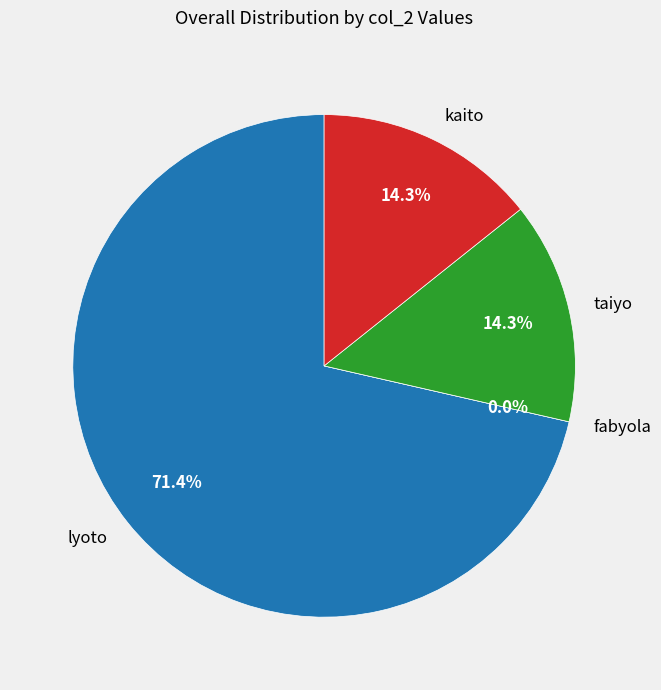

How many slices are in this pie chart?

4